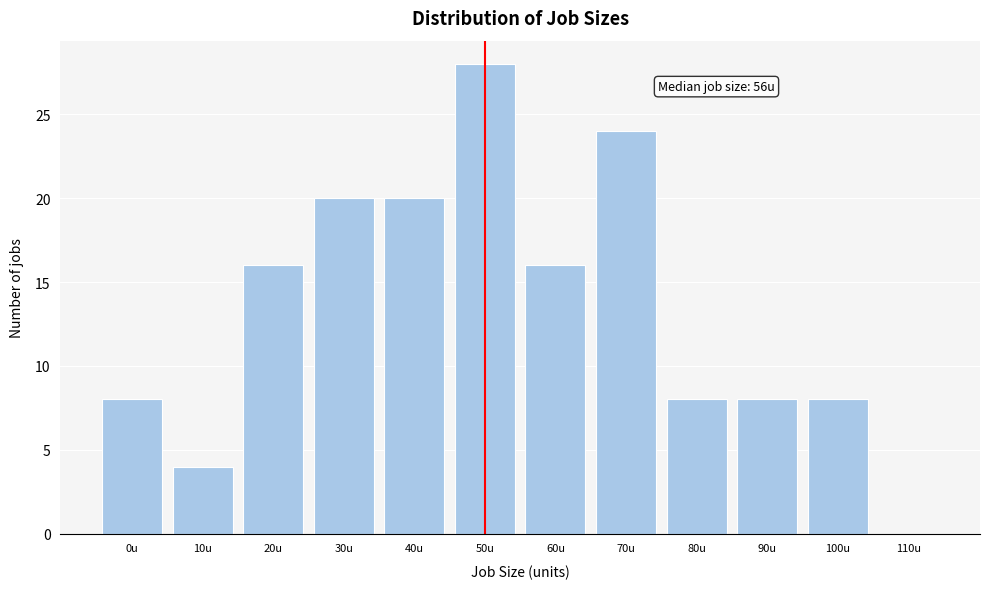

Reading right to left, transcribe all the data shown in this chart.

110u=0	100u=8	90u=8	80u=8	70u=24	60u=16	50u=28	40u=20	30u=20	20u=16	10u=4	0u=8